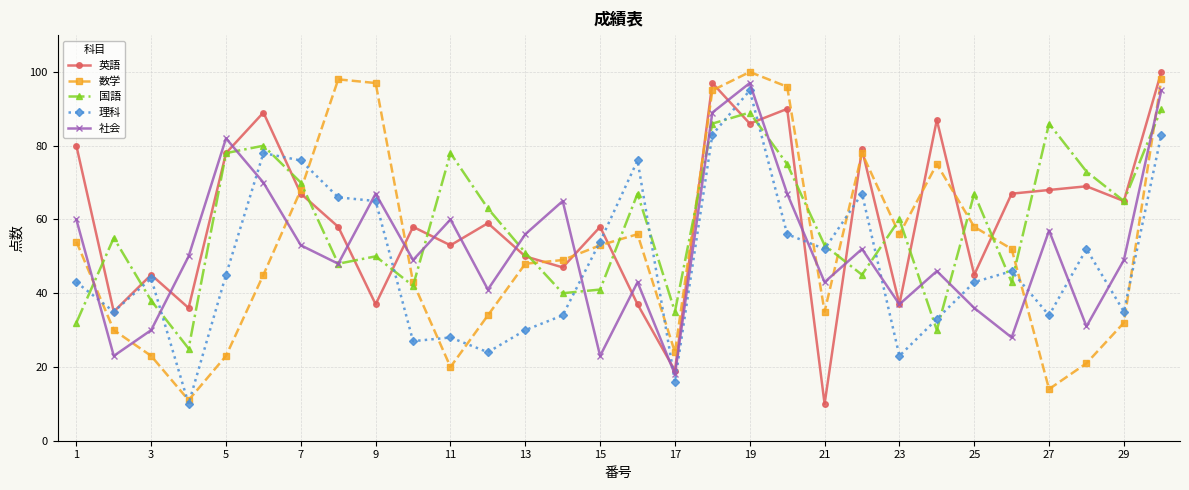

In 英語, how many points are lower than both neighbors (excluding endpoints)?

11